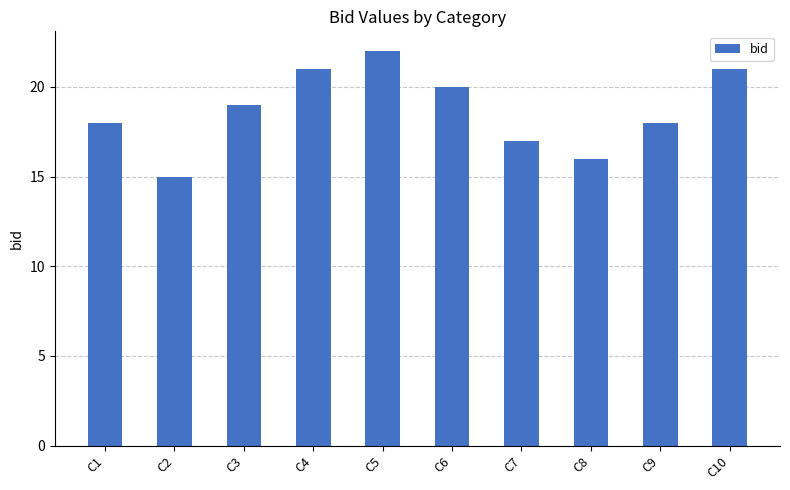

Between C8 and C2, which is larger?

C8